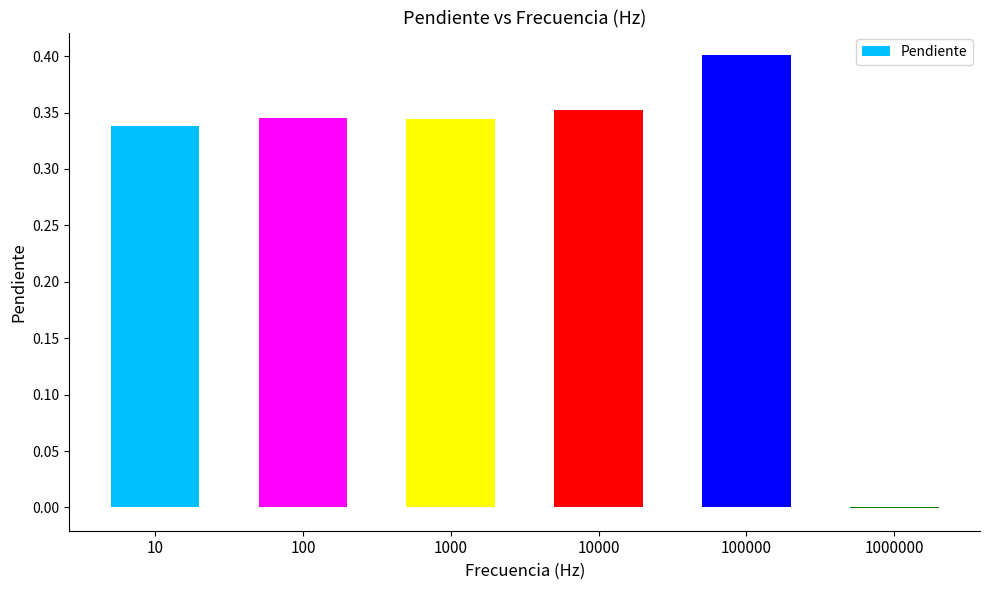

Is it true that the value at 100 is 0.6?

False